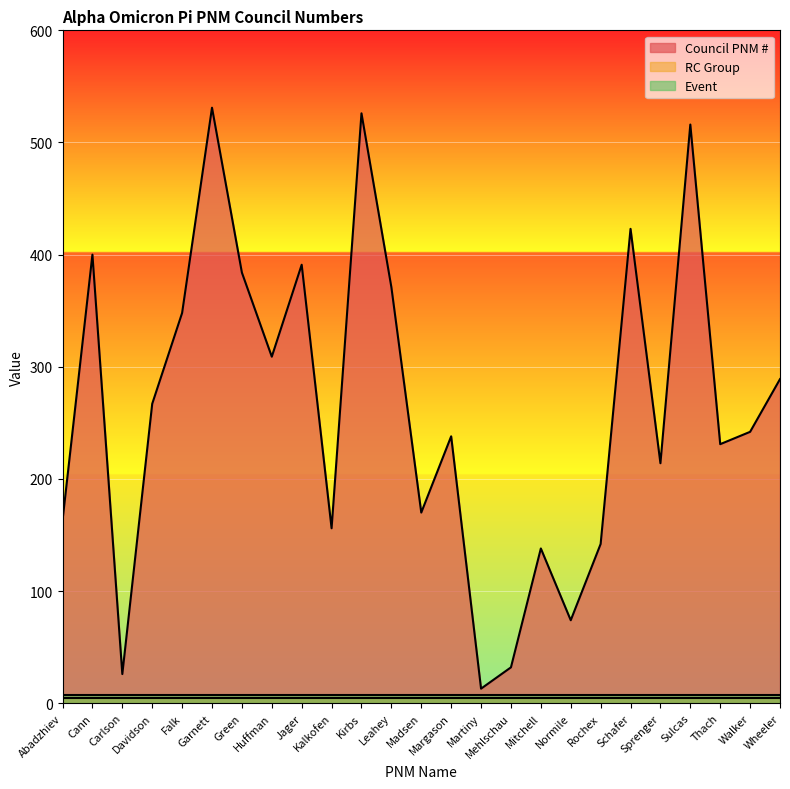

The Council PNM # series shows 391 at Jager. True or false?

True